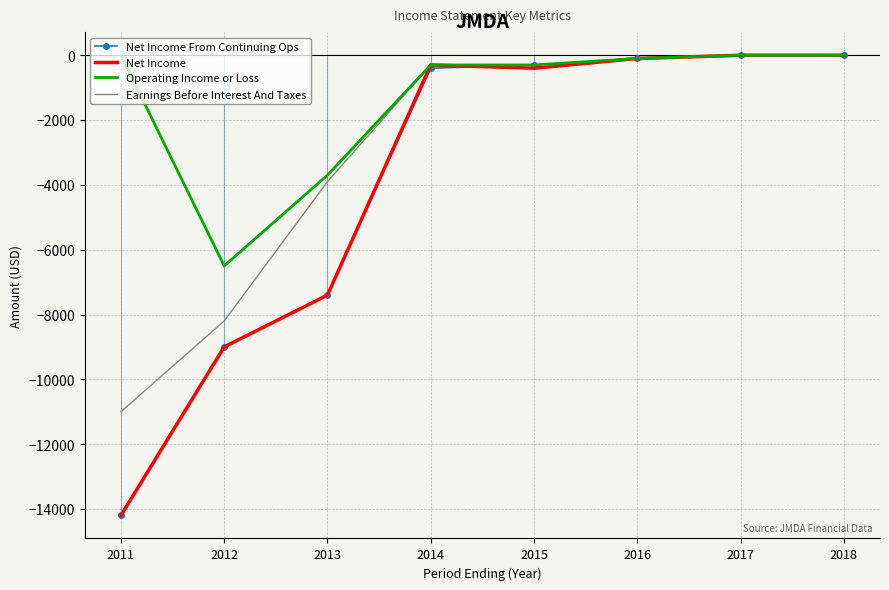

Reading left to right, transcribe all the data shown in this chart.

Net Income From Continuing Ops: -14200	-9000	-7400	-400	-300	-100	0	0
Net Income: -14200	-9000	-7400	-300	-400	-100	0	0
Operating Income or Loss: 0	-6500	-3700	-300	-300	-100	0	0
Earnings Before Interest And Taxes: -11000	-8200	-3900	-300	-300	-100	0	0